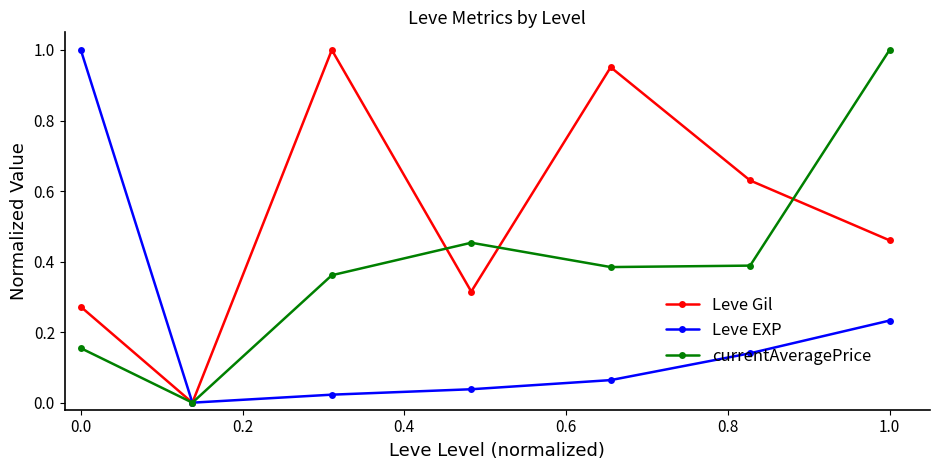

True or false: currentAveragePrice has more than 1 interior local peaks.

False